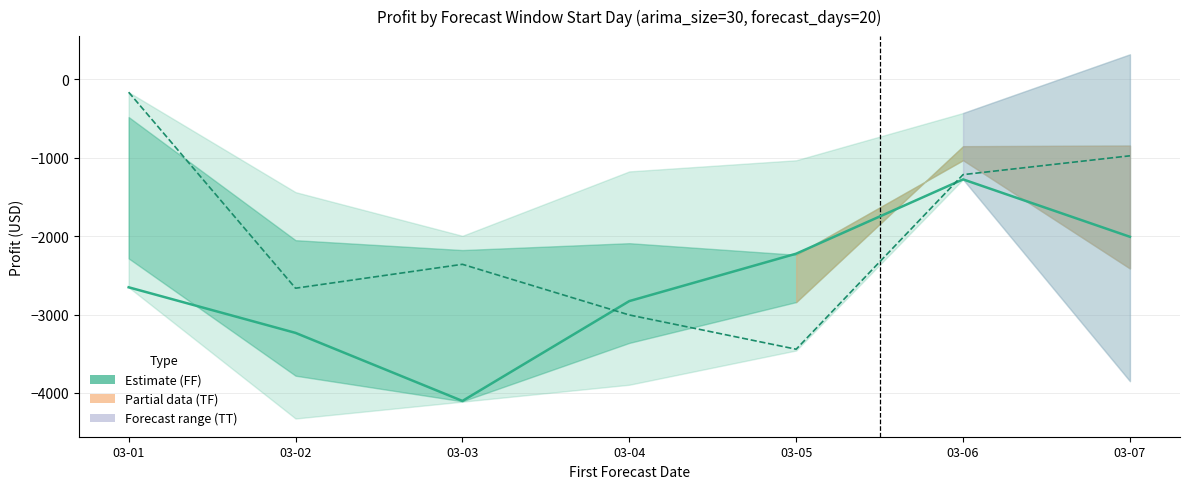

The value of TT_profit (twitter, btc) at 03-07 is -1534.7. True or false?

False